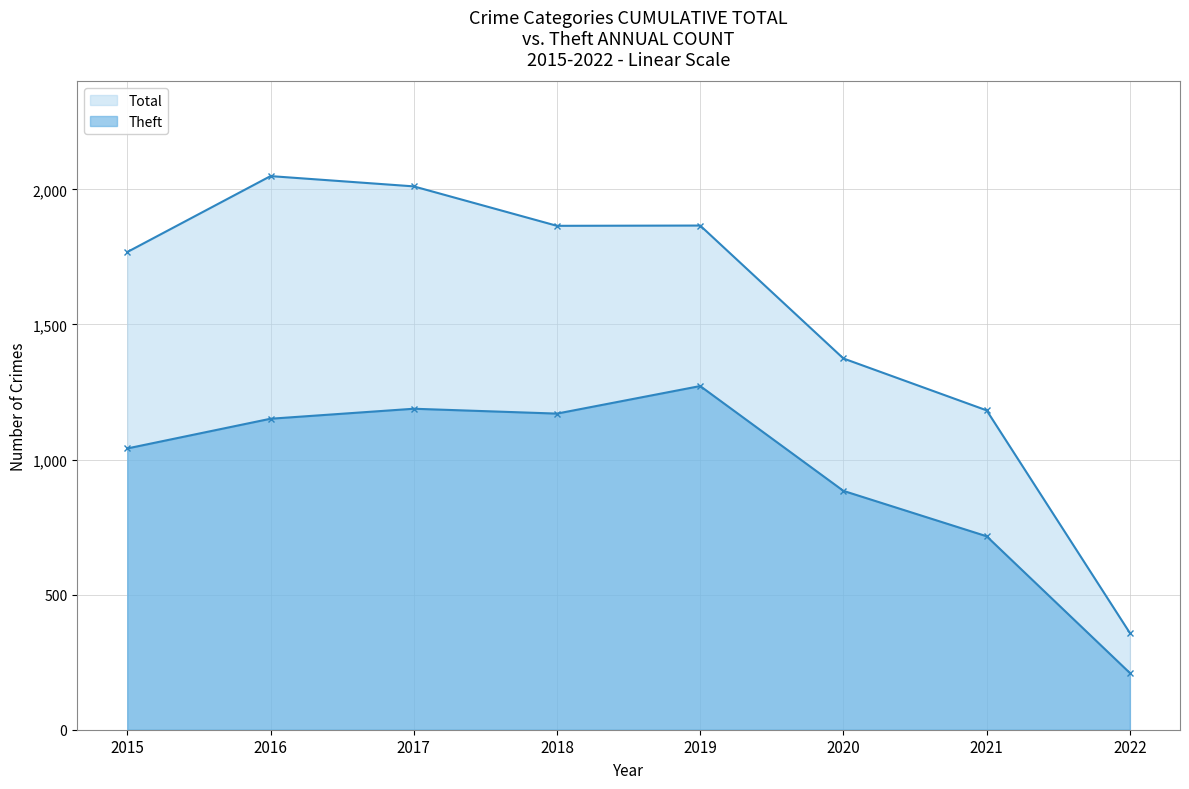

Which category has the highest value in the Theft series?

2019